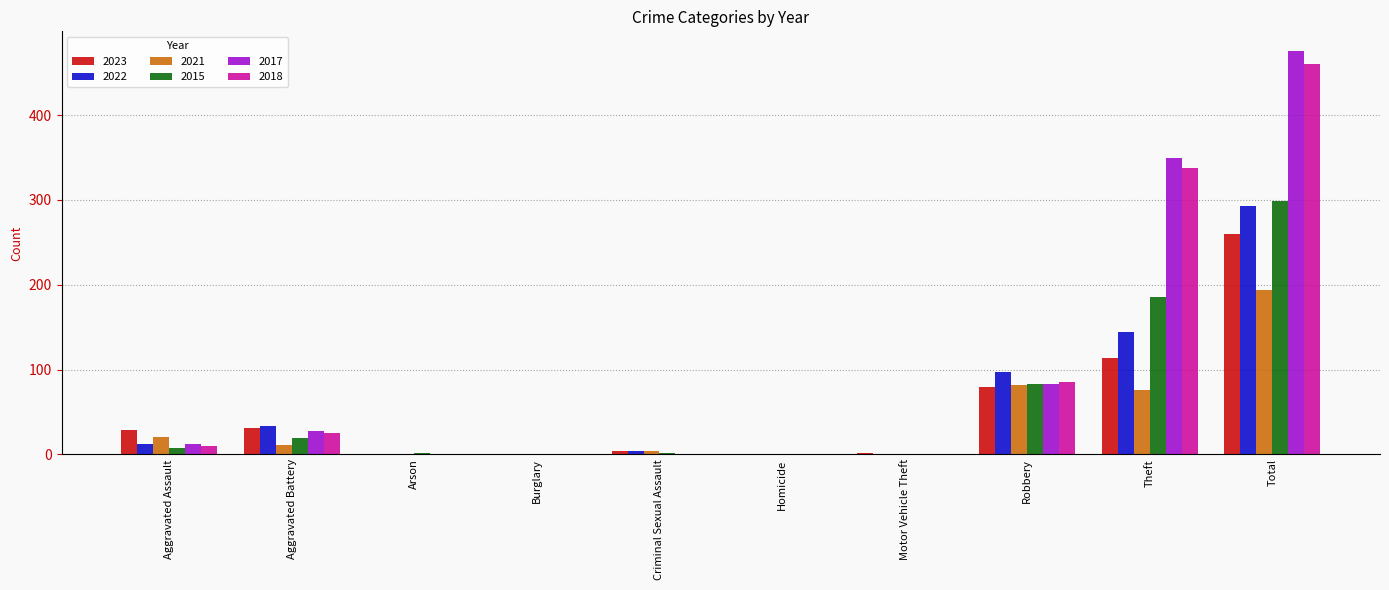

What is the greatest value displayed?

475